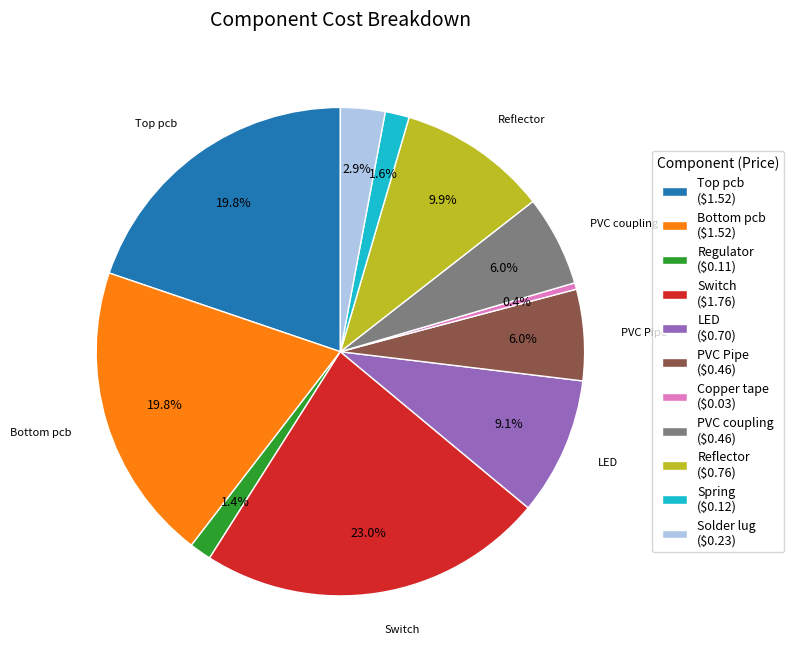

To the nearest percent, what is the combined percentage of PVC coupling and Reflector?

16%